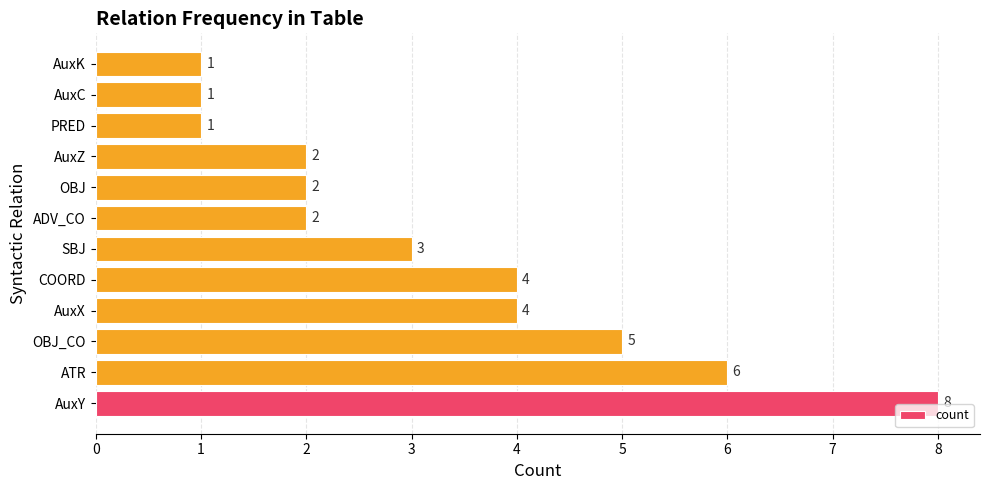

The value at ATR is 3. True or false?

False